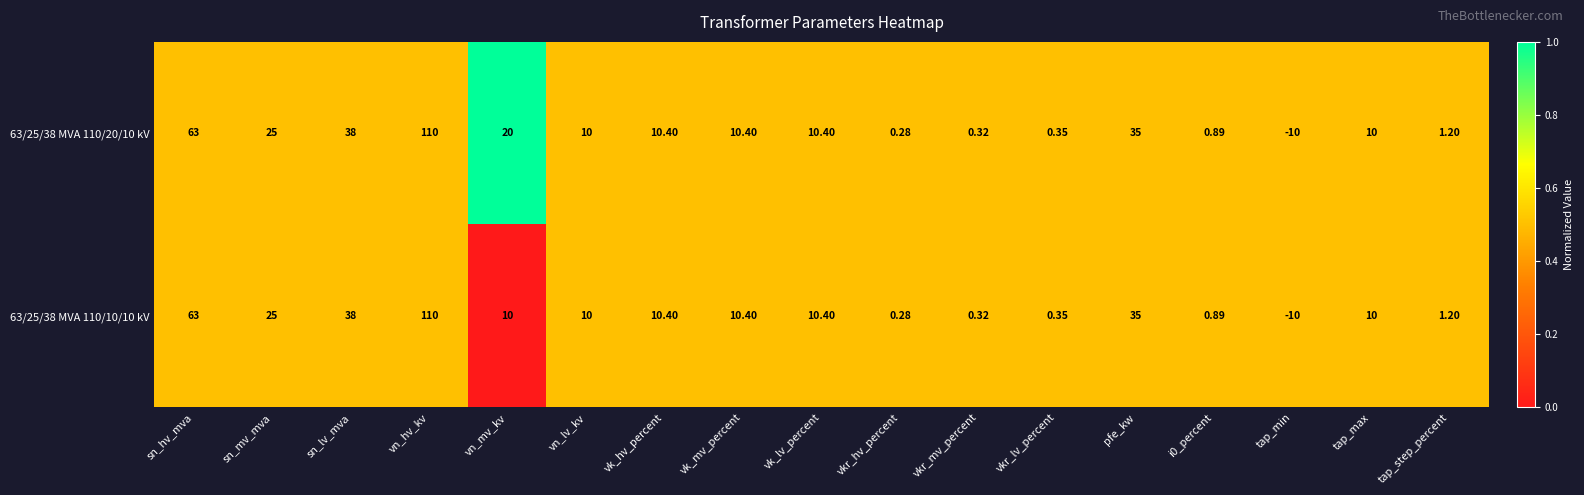

At which label does 63/25/38 MVA 110/10/10 kV first exceed 10?

sn_hv_mva